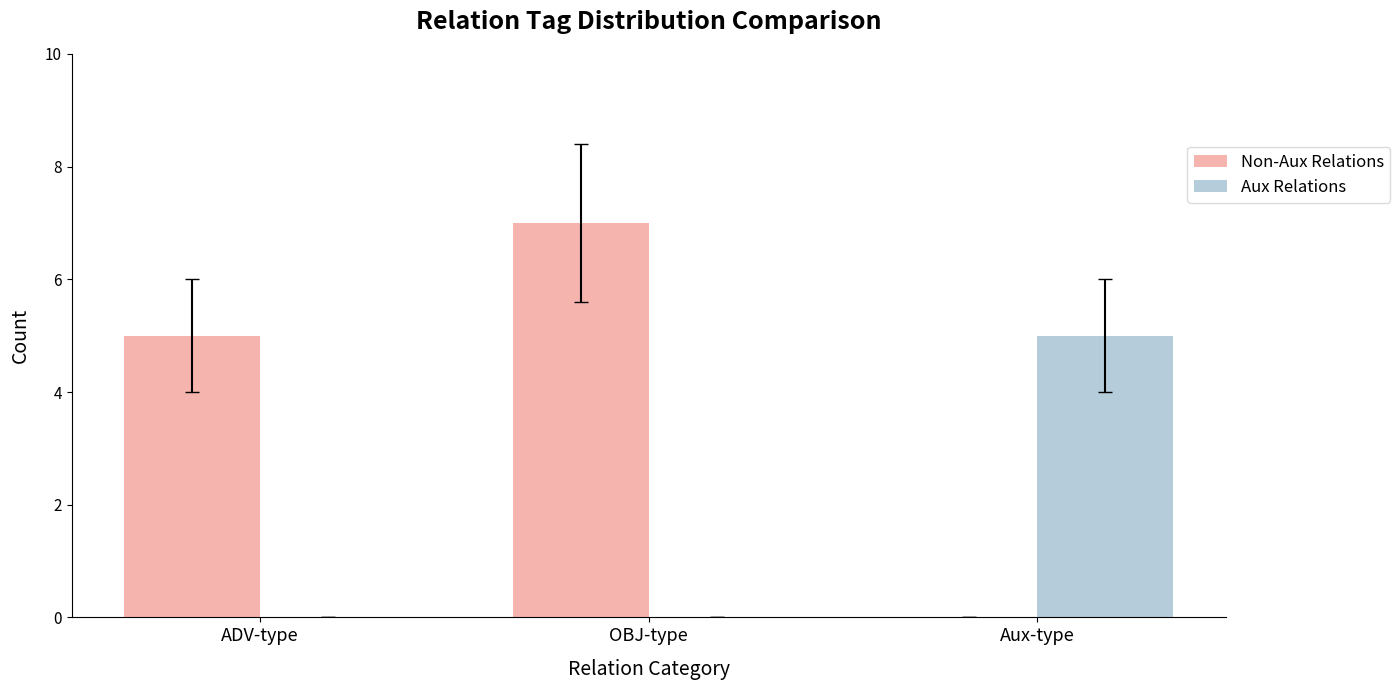

Which series has the largest total across all categories?

Non-Aux Relations